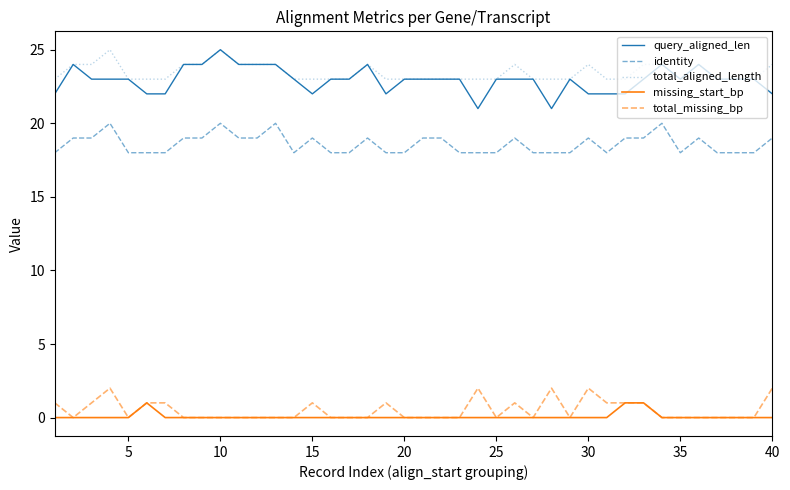

True or false: missing_start_bp and query_aligned_len intersect in this chart.

False